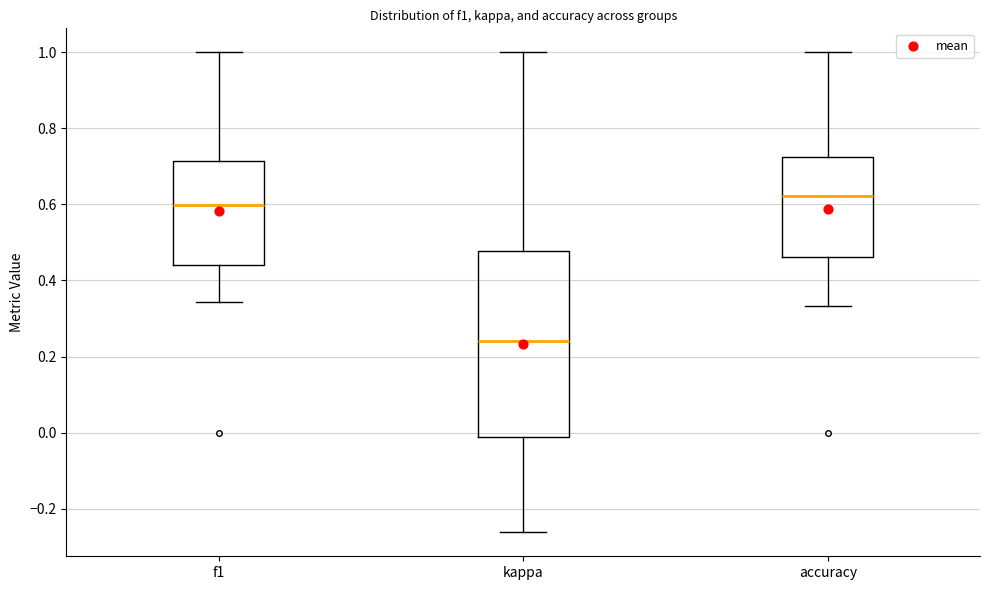

Where does the upper whisker of the box for accuracy end on the y-axis? The values are not printed on the chart, so give them approximately, as read against the axis.

1.00